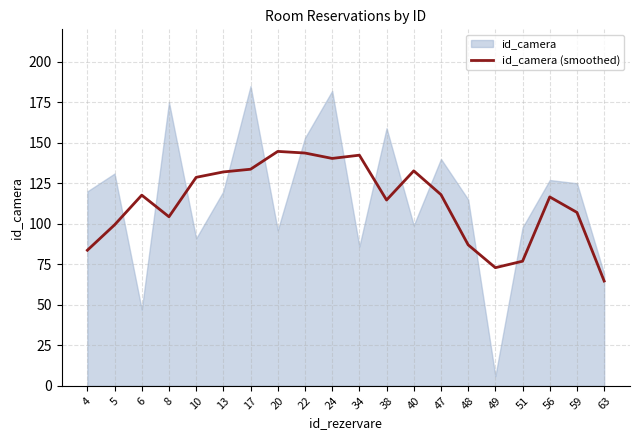

Reading left to right, list all the values displayed in this chart.

4=83.7	5=99.3	6=117.7	8=104.3	10=128.7	13=132.0	17=133.7	20=144.7	22=143.7	24=140.3	34=142.3	38=114.7	40=132.7	47=118.0	48=87.0	49=72.9	51=76.9	56=116.6	59=107.0	63=64.7